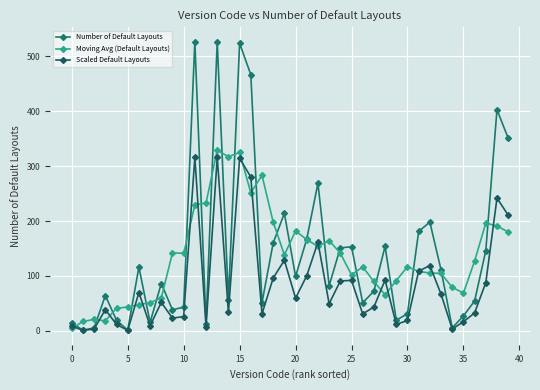

What is the value of the Scaled Default Layouts point at the 13th from the left?

7.2